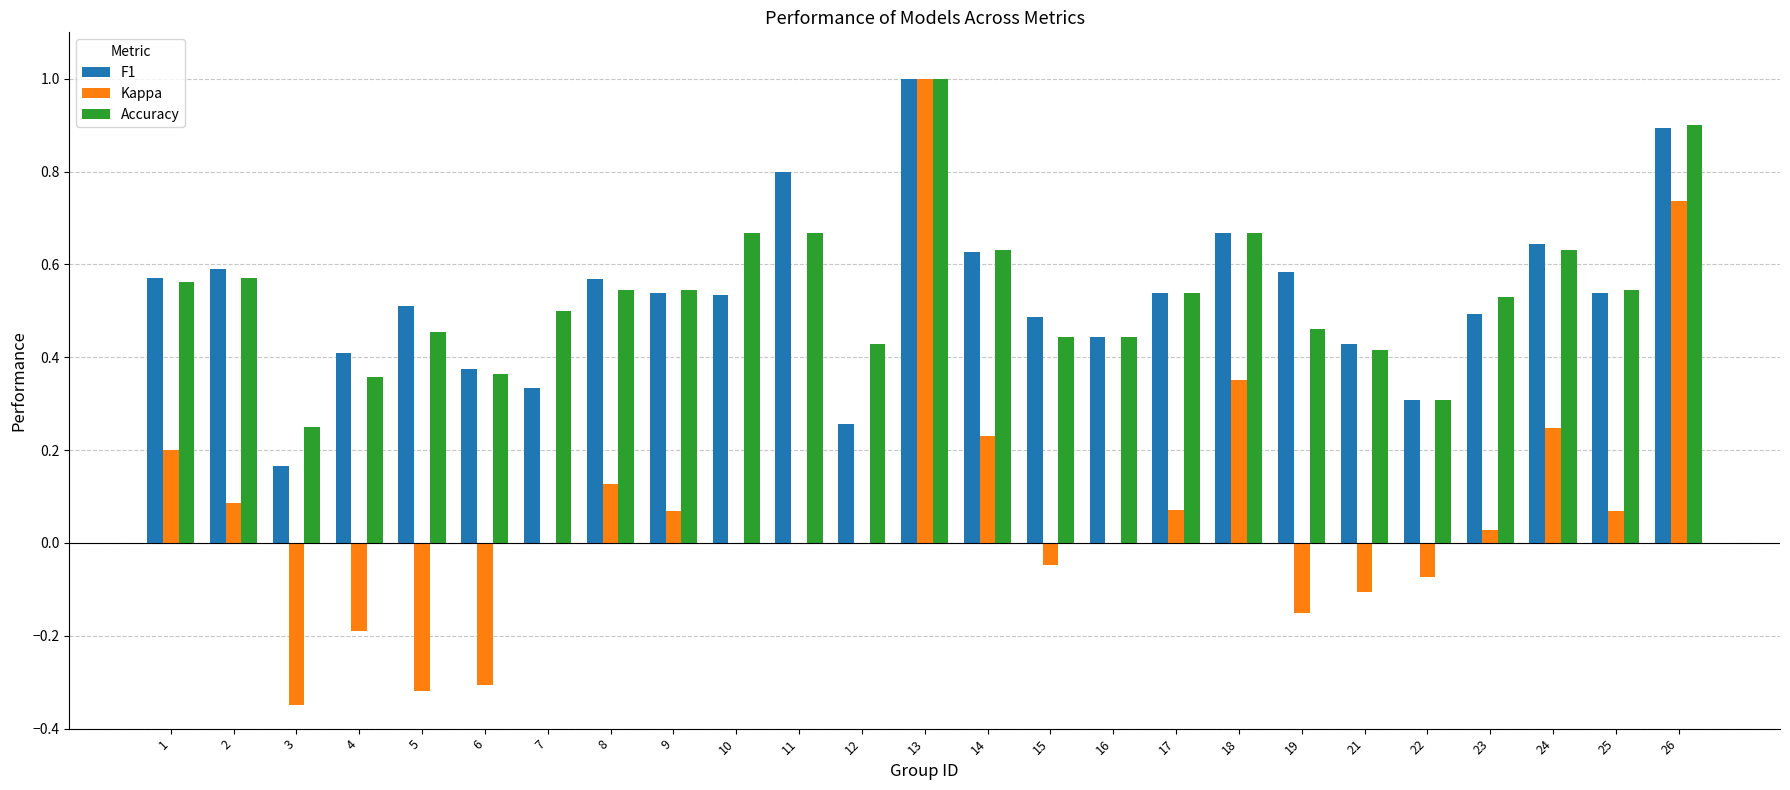

What is the sum of all Kappa values?

1.7